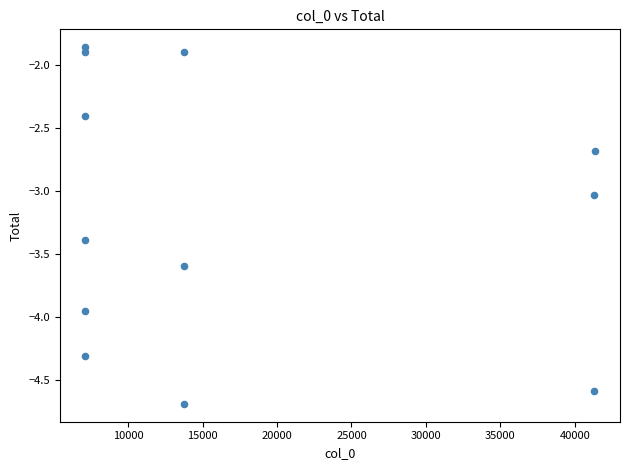

What is the average Y value?

-3.2